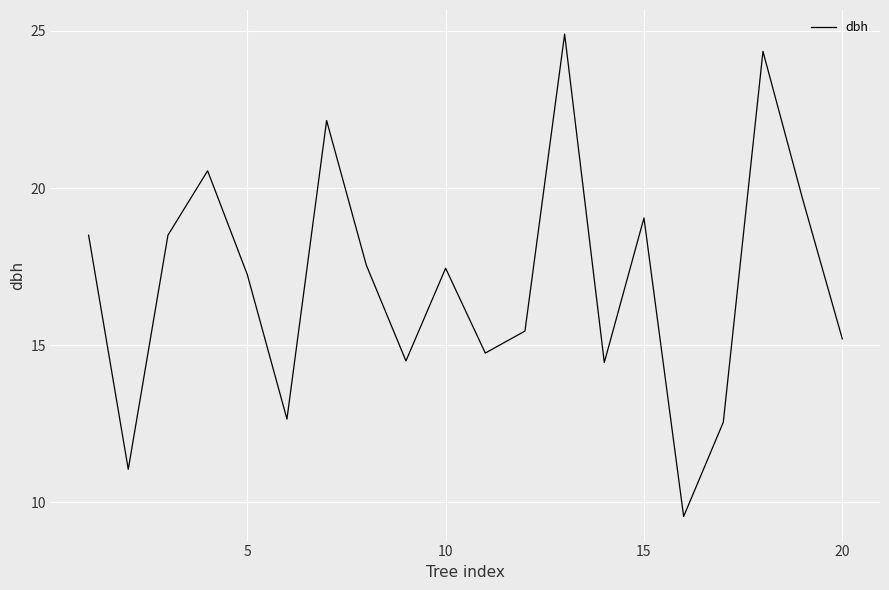

What is the smallest value displayed?

9.6